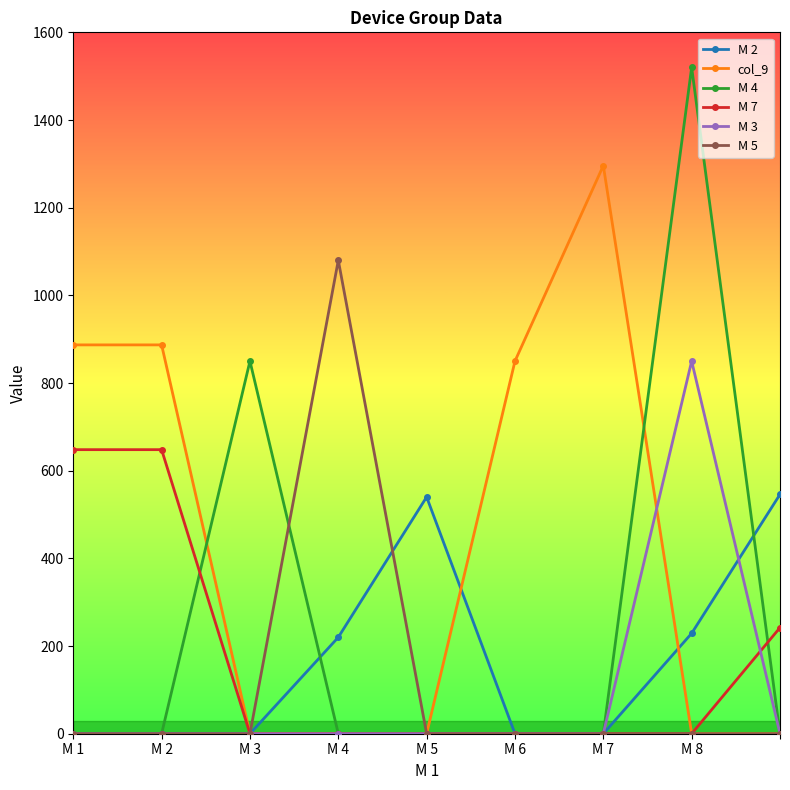

What are all the series names shown in the legend?

M 2, col_9, M 4, M 7, M 3, M 5